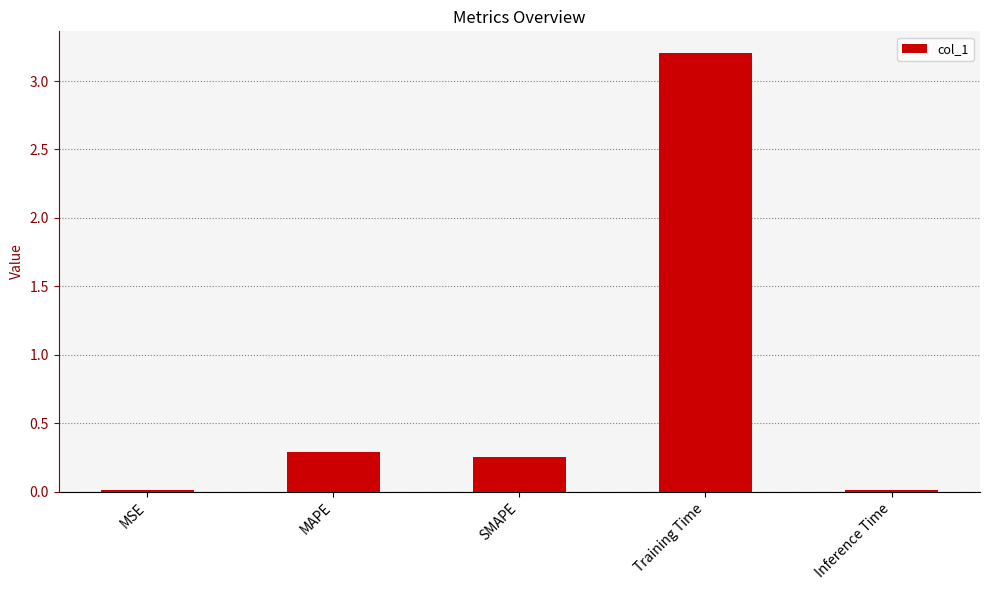

What is the difference between the values at SMAPE and Training Time?

2.9